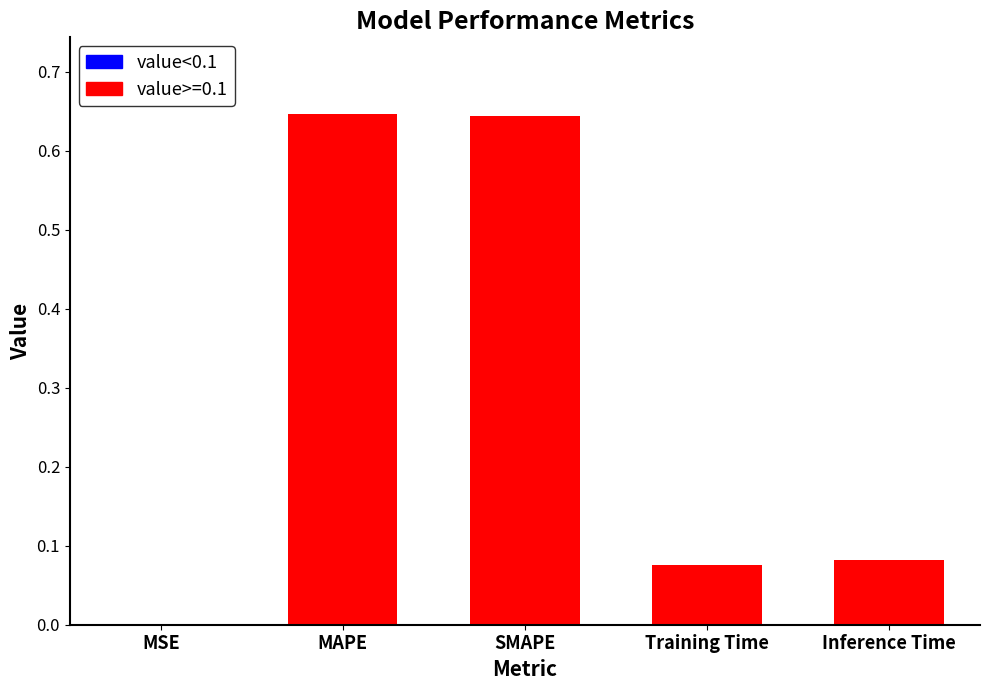

Which label corresponds to the smallest value in the chart?

MSE